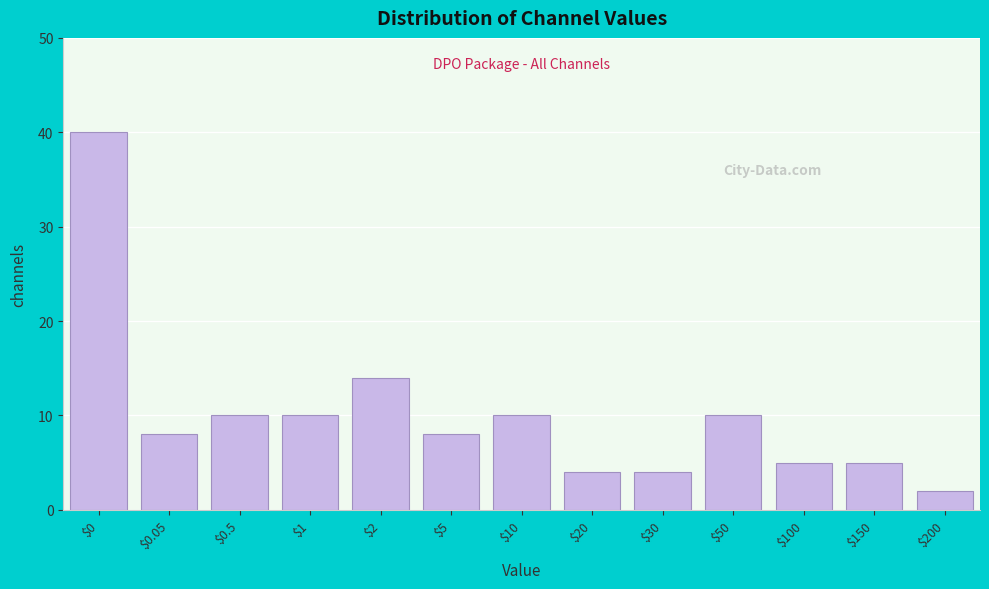

Reading left to right, what are all the values shown in this chart?

40	8	10	10	14	8	10	4	4	10	5	5	2